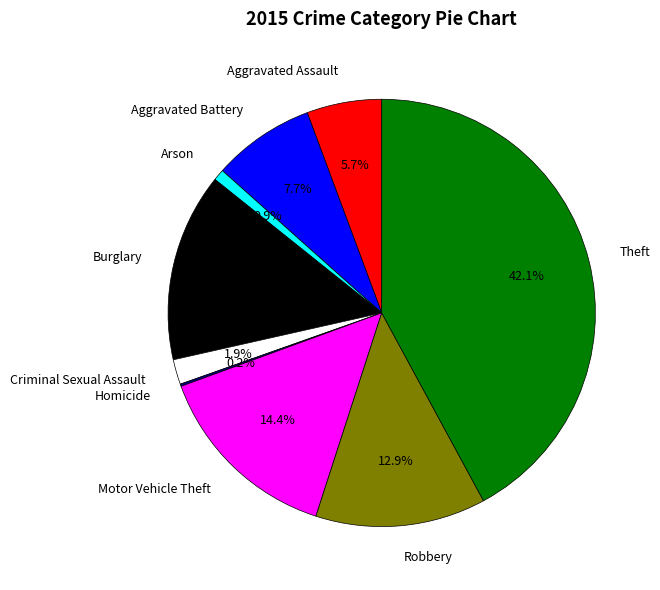

To the nearest percent, what is the difference between the Burglary and Theft slice percentages?

28%